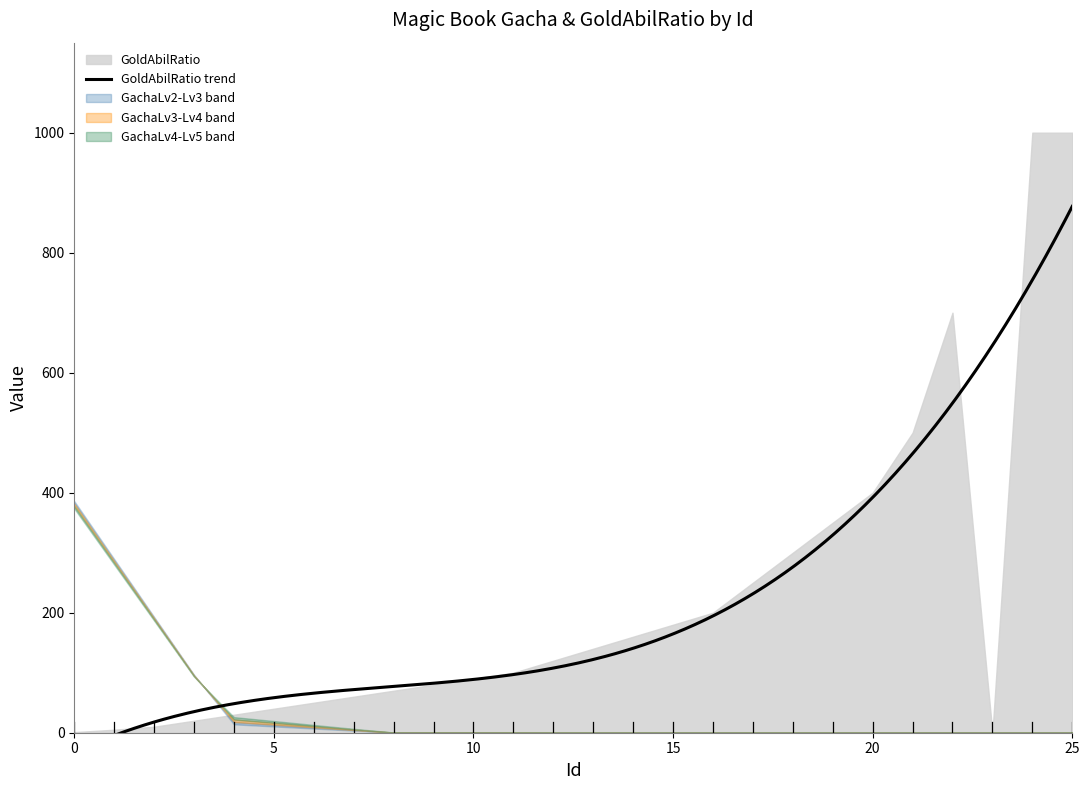

Which label corresponds to the smallest value in the chart?

23